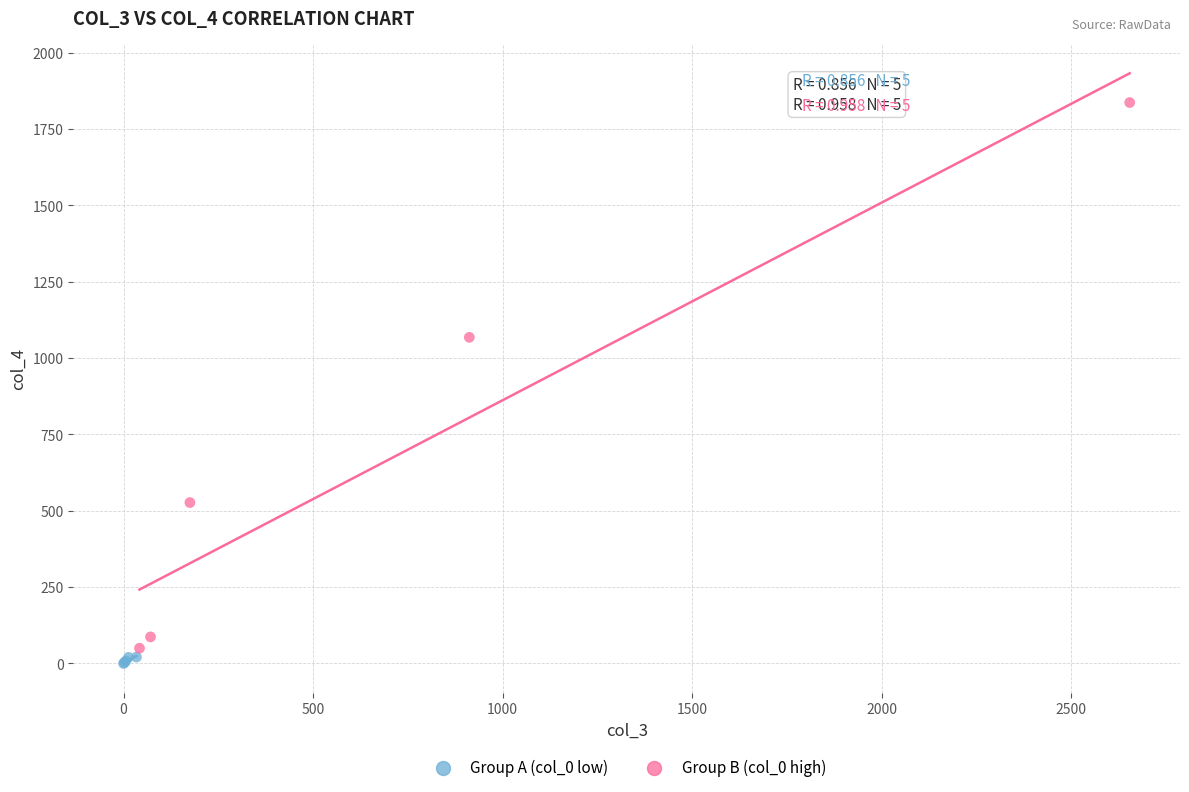

Which series contains the highest Y value?

Group B (col_0 high)